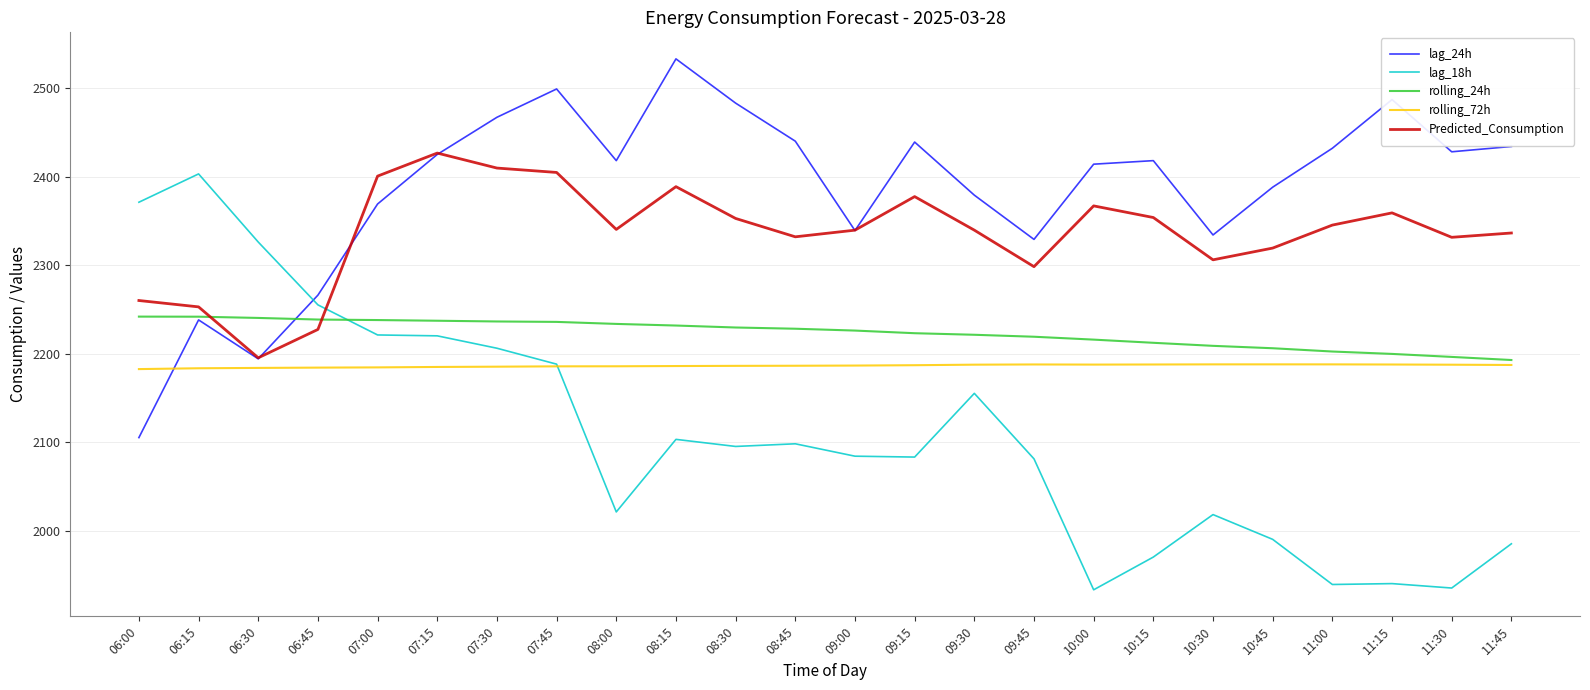

What is the total value across all series at 10:30?

11054.4